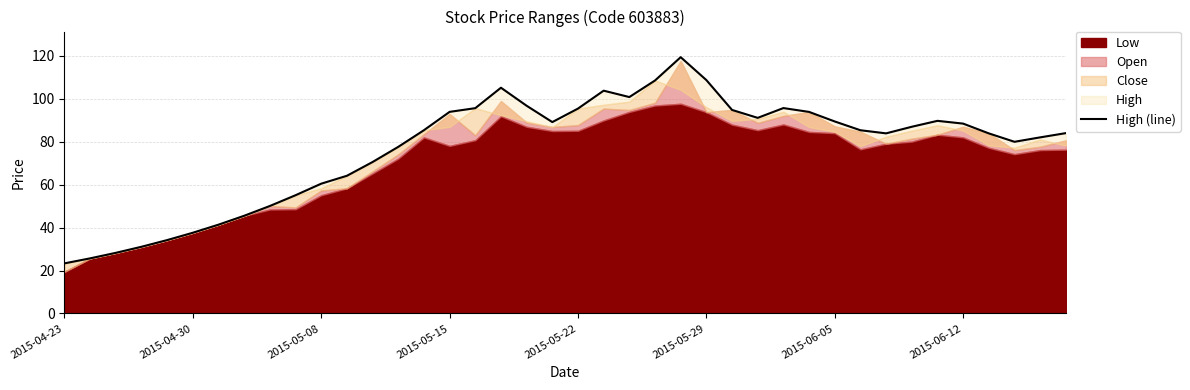

Count the number of categories in the chart.

40